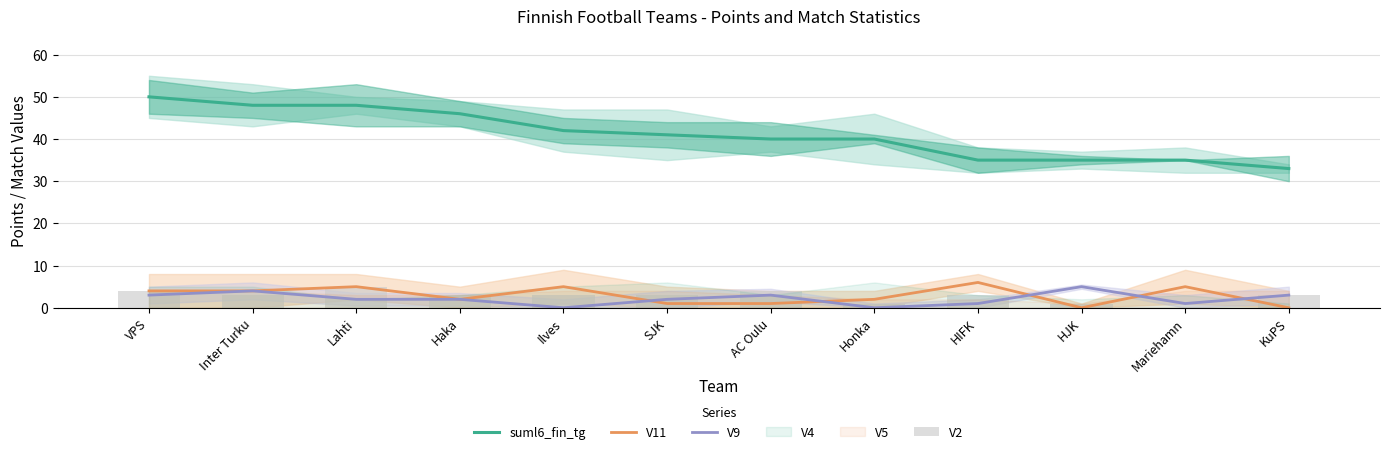

Reading left to right, extract all data points from this chart.

suml6_fin_tg: 50	48	48	46	42	41	40	40	35	35	35	33
V11: 4	4	5	2	5	1	1	2	6	0	5	0
V9: 3	4	2	2	0	2	3	0	1	5	1	3
V2: 4	3	5	3	3	3	4	1	3	1	0	3